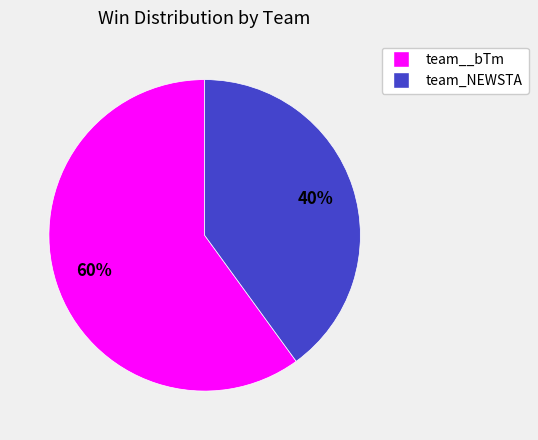

To the nearest percent, what percentage of the pie is team__bTm?

60%